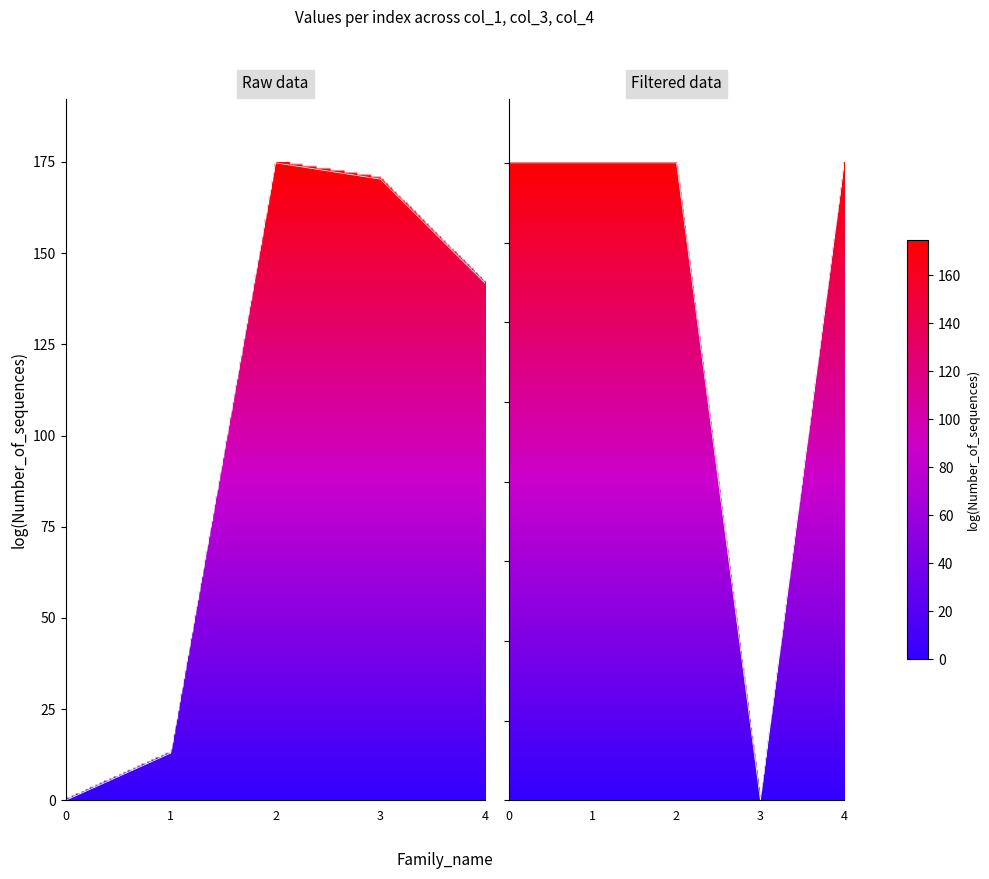

List the series in order of their overall mean, highest first.

col_1, col_3